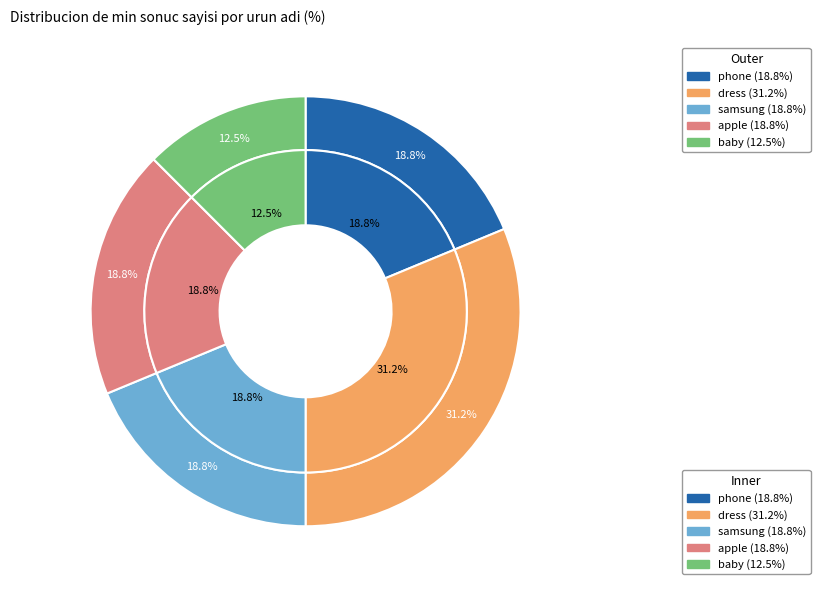

Combined, do phone and baby account for over 50%?

No